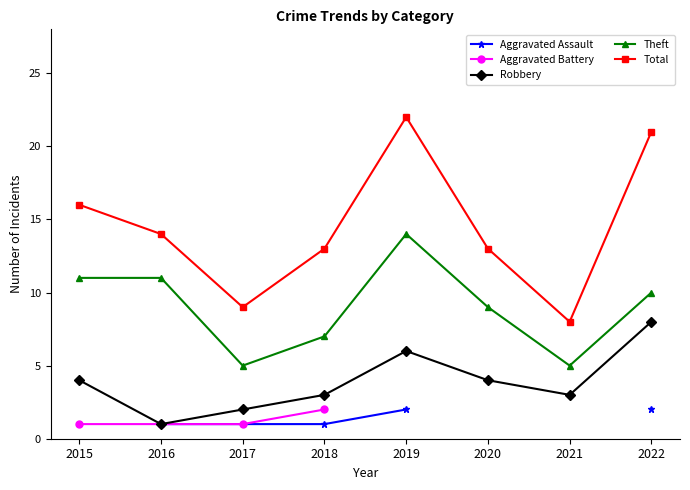

Where is the first local maximum for Robbery?

2019